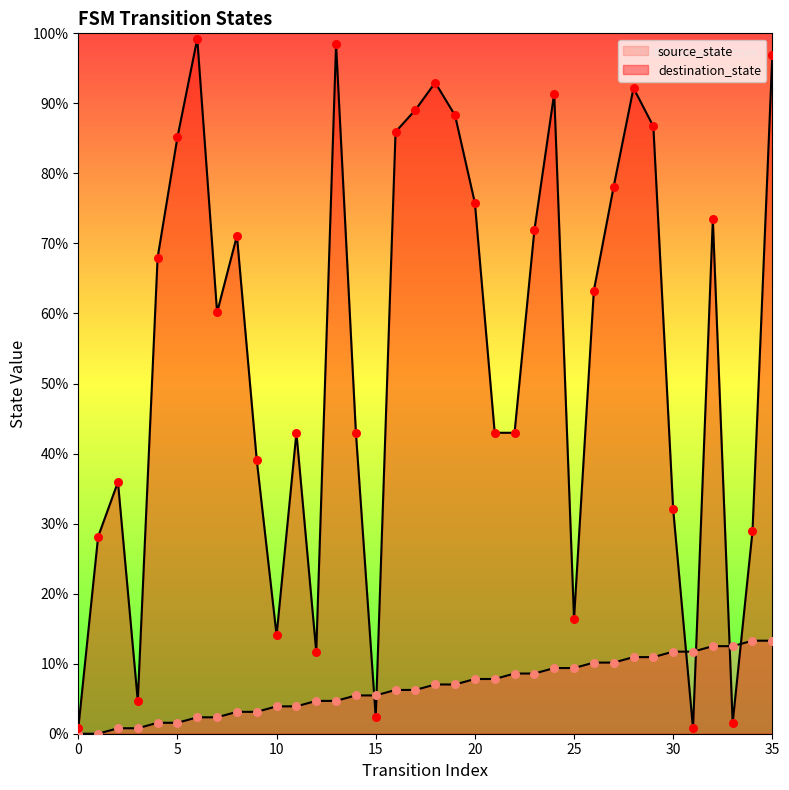

At how many categories does at least one series exceed 93?

3